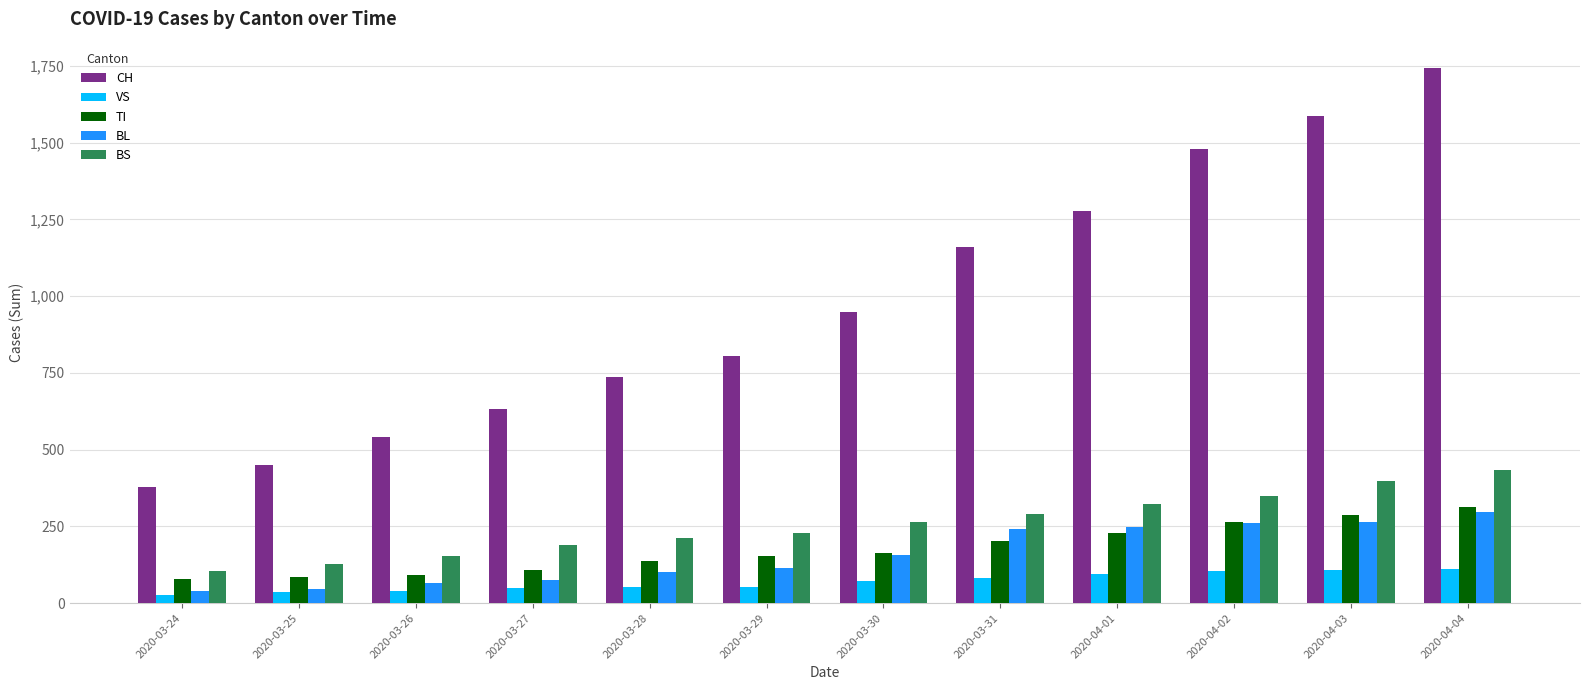

Which series changed the most between 2020-03-30 and 2020-03-31?

CH